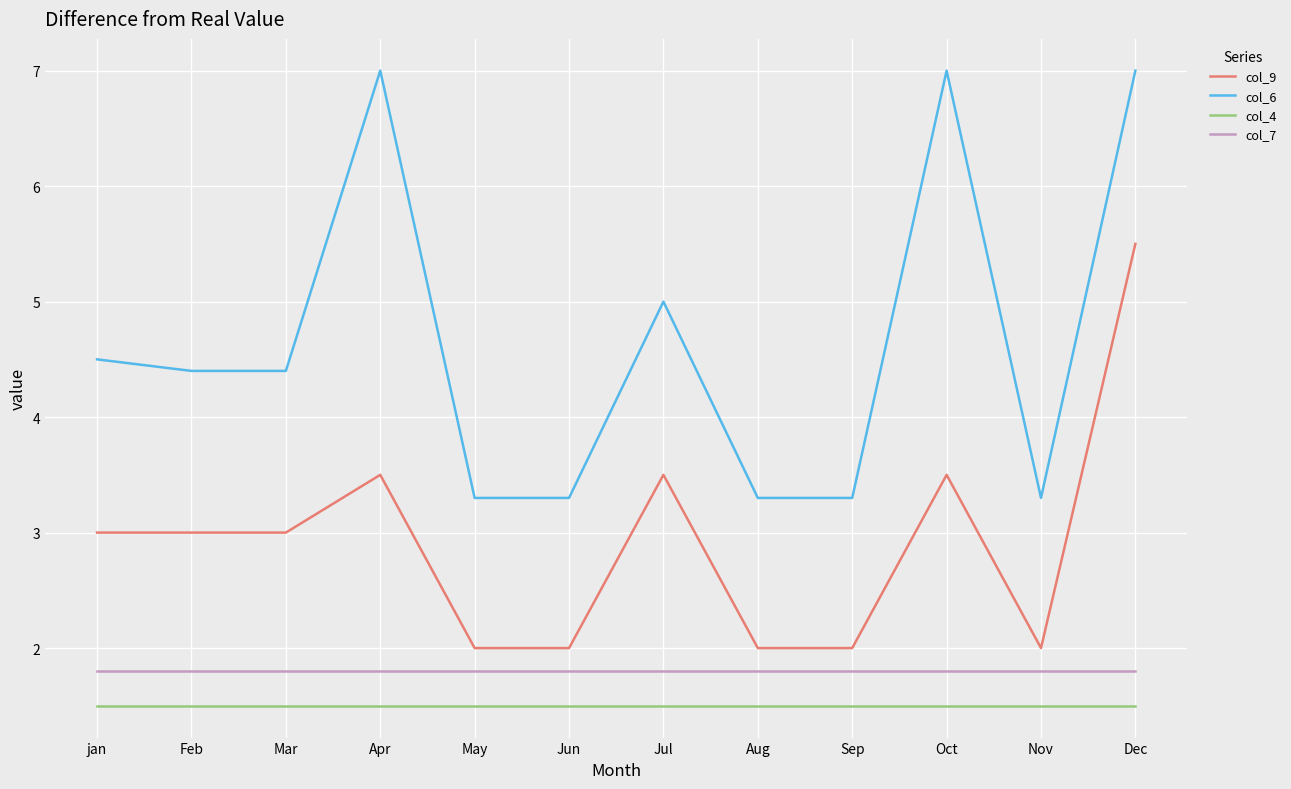

At which category is the sum across all series the highest?

Dec